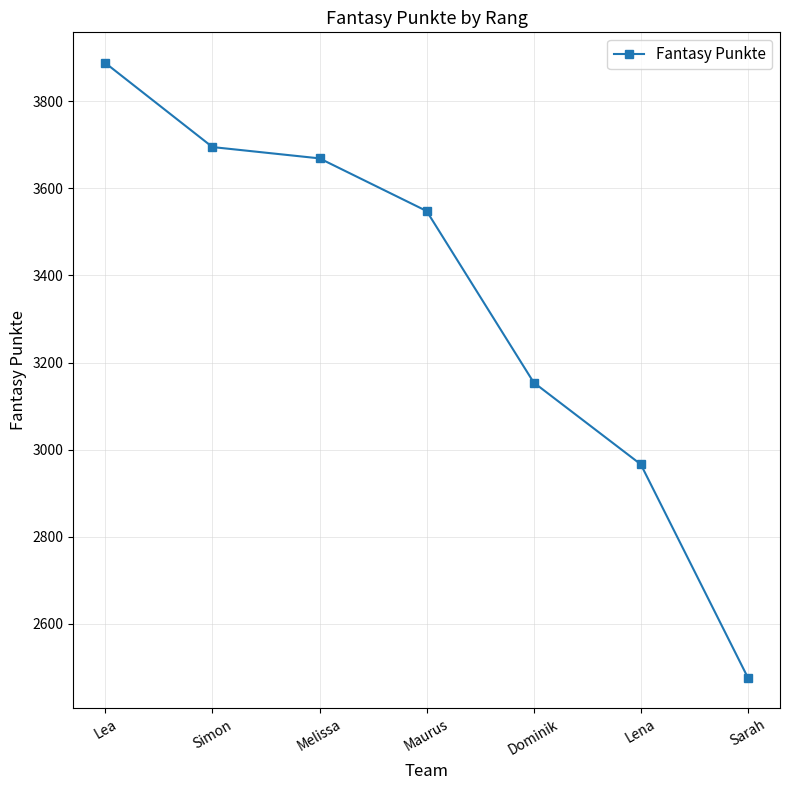

Where is the data nearest to the value 3182?

Dominik